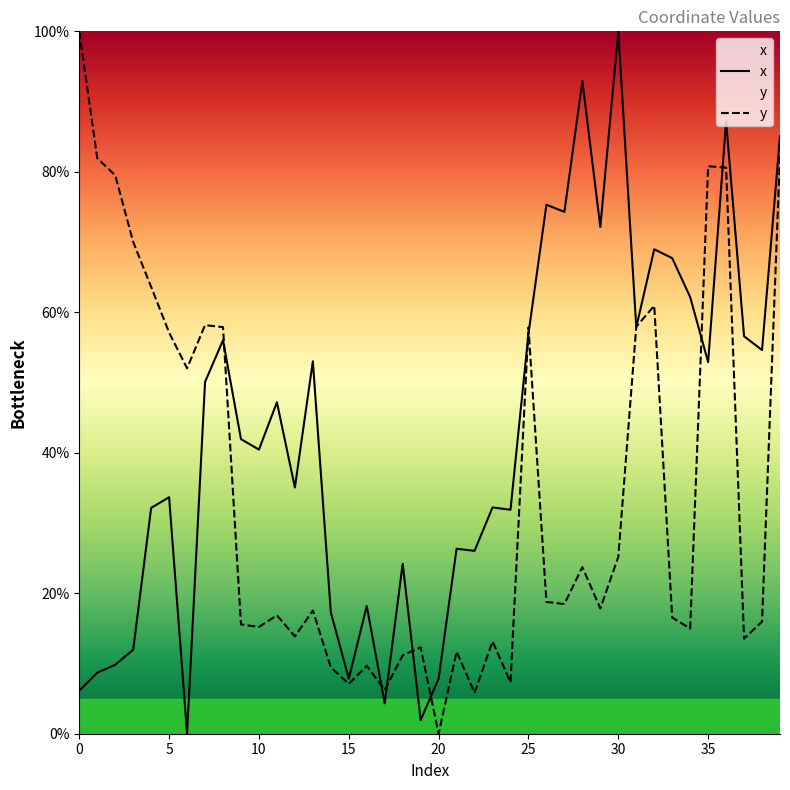

In x, how many points are lower than both neighbors (excluding endpoints)?

13